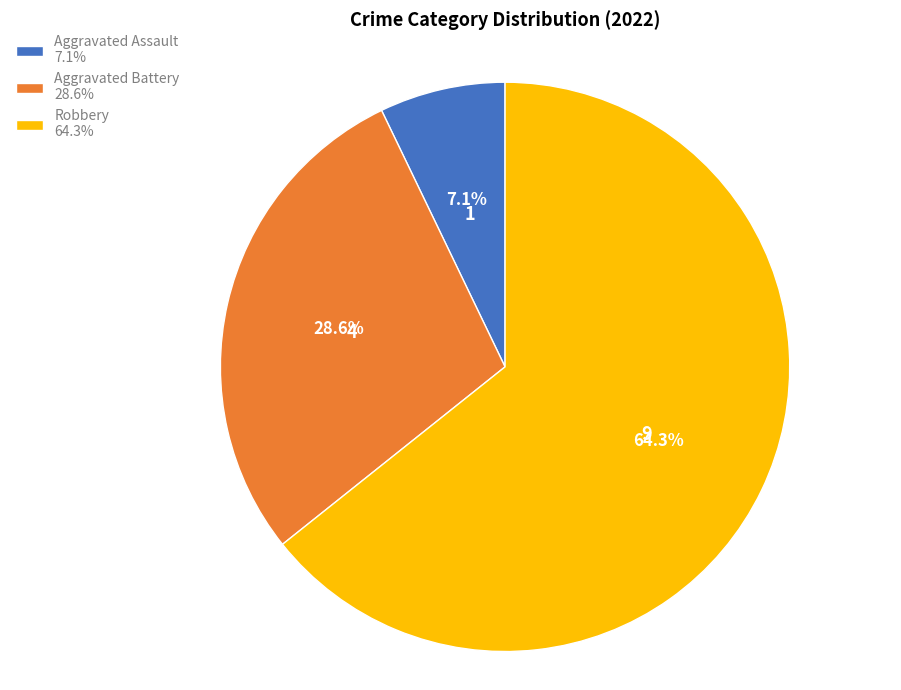

How many slices are in this pie chart?

3